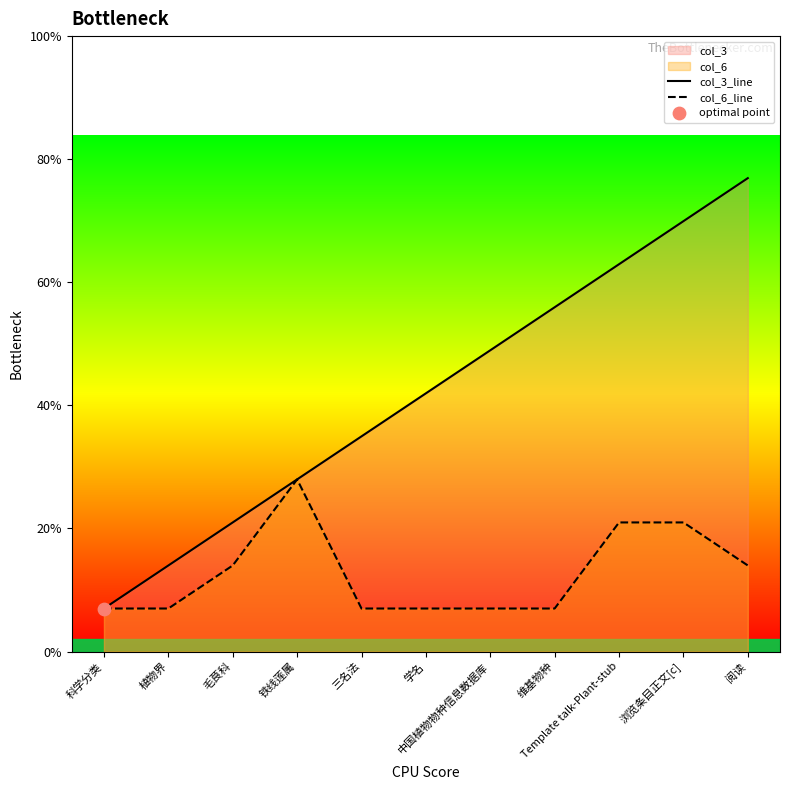

Which series reaches the minimum Y coordinate?

col_3_line